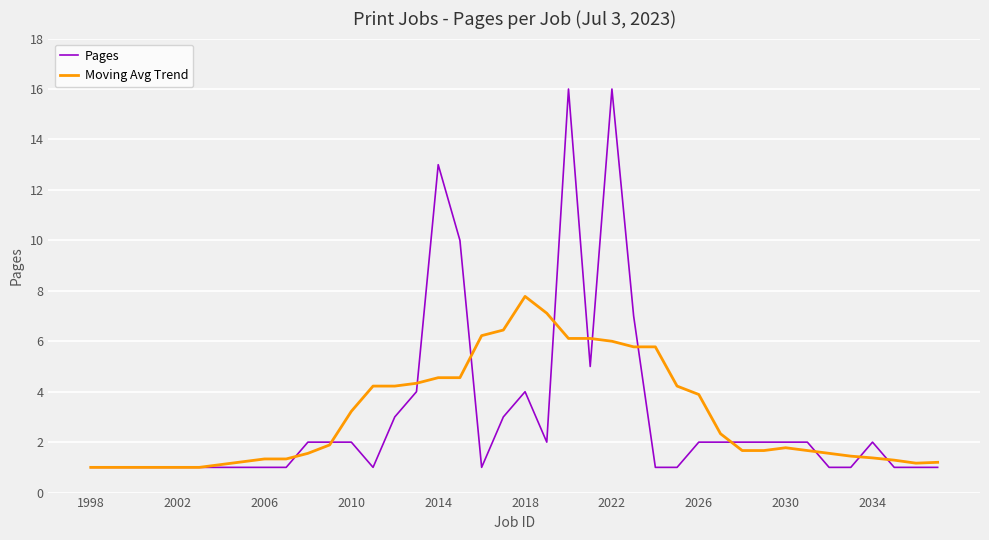

Which series has the widest spread of values?

Pages